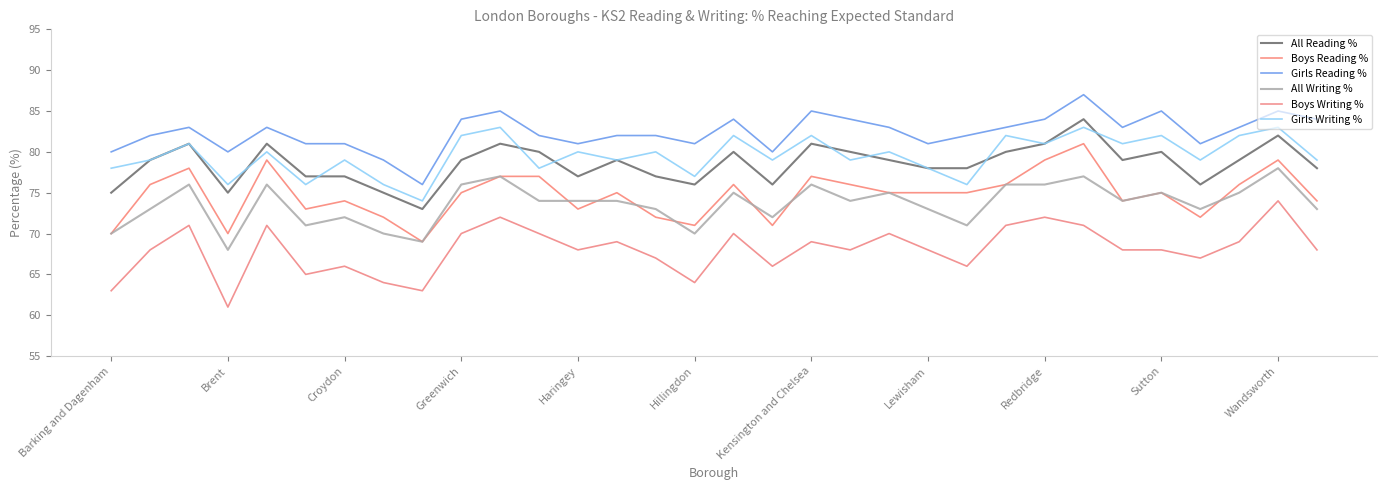

Is this an area chart (filled region under the line)?

No